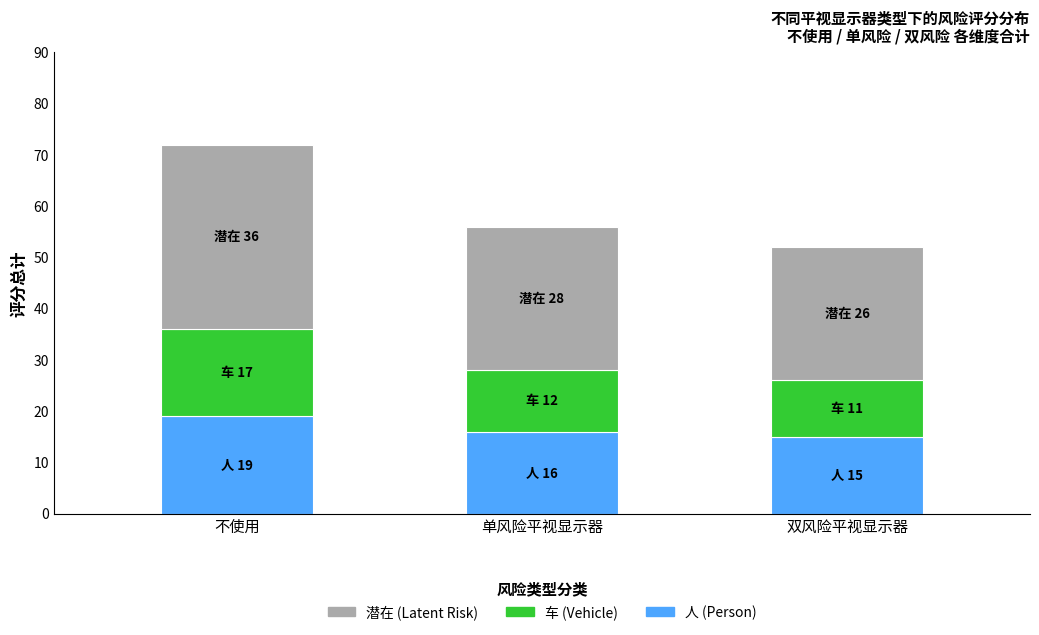

What is the total value across all series at 单风险平视显示器?

56